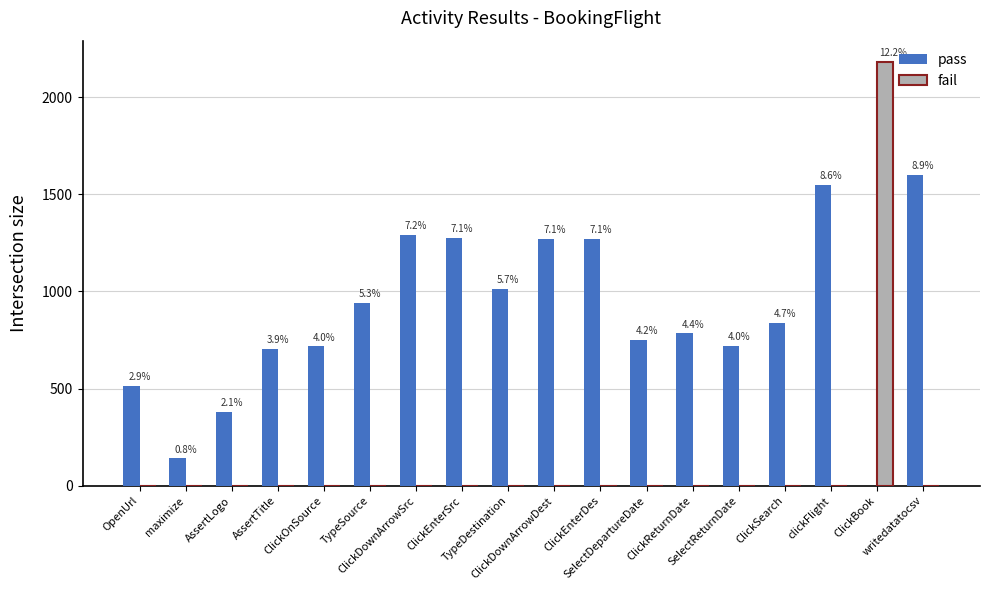

The value of pass at AssertTitle is 1036. True or false?

False